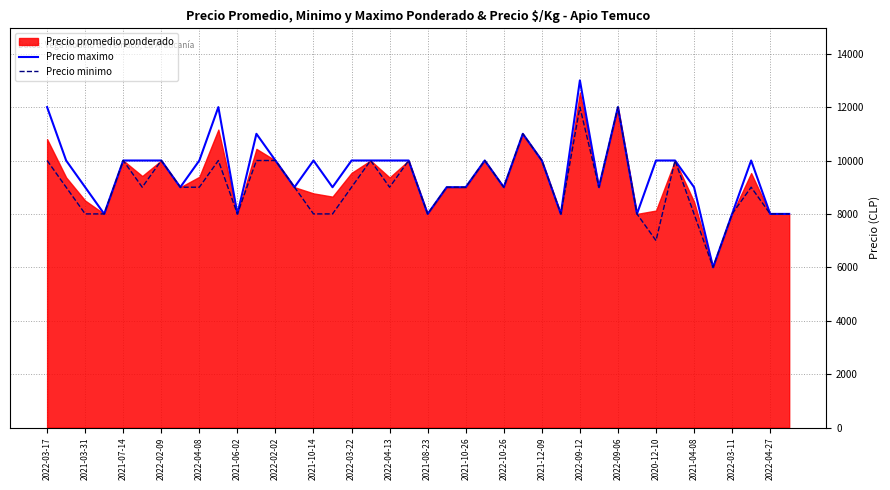

The value of Precio minimo at 2022-02-09 is 6544. True or false?

False